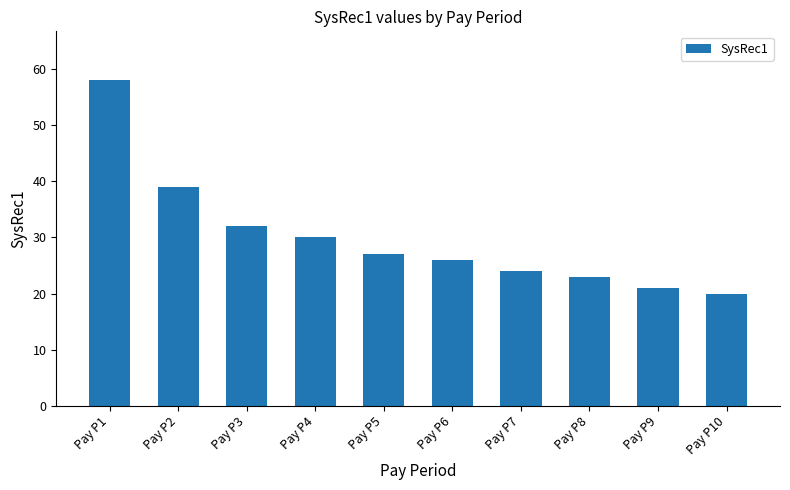

What is the sum of all values?

300